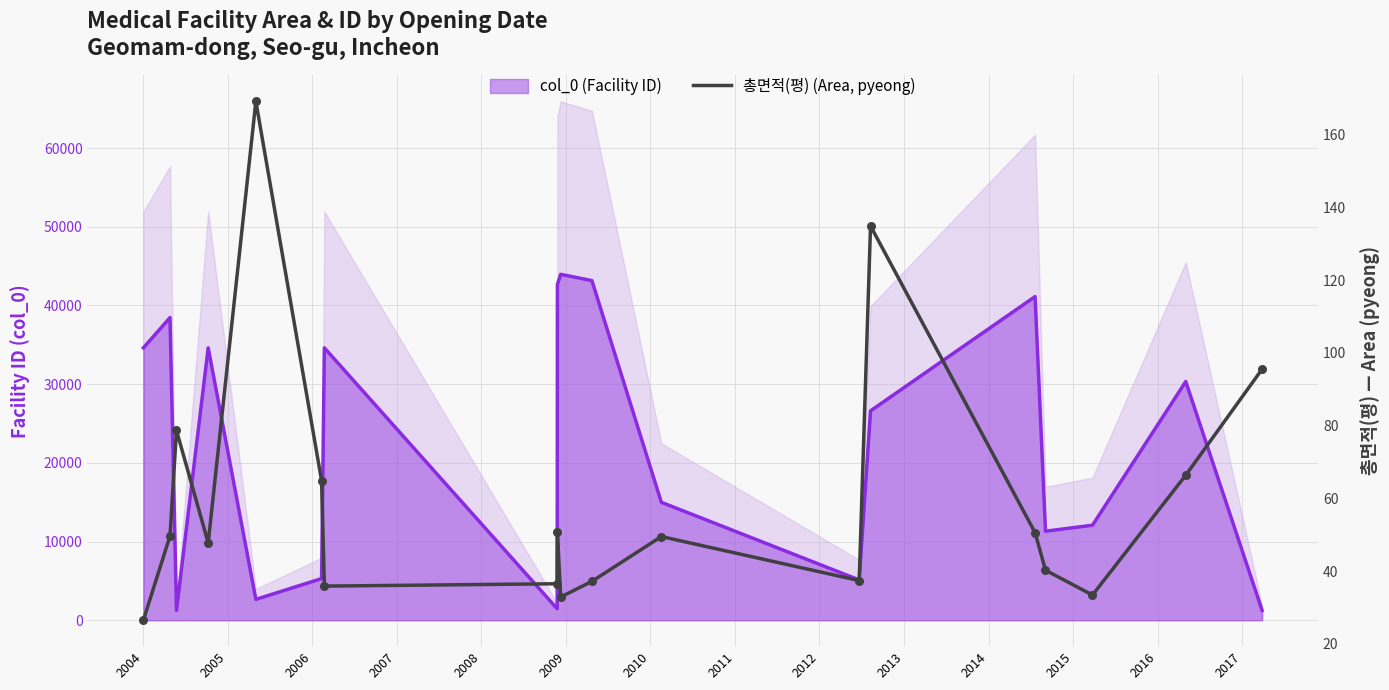

Which series contains the lowest Y value?

총면적(평) (Area, pyeong)